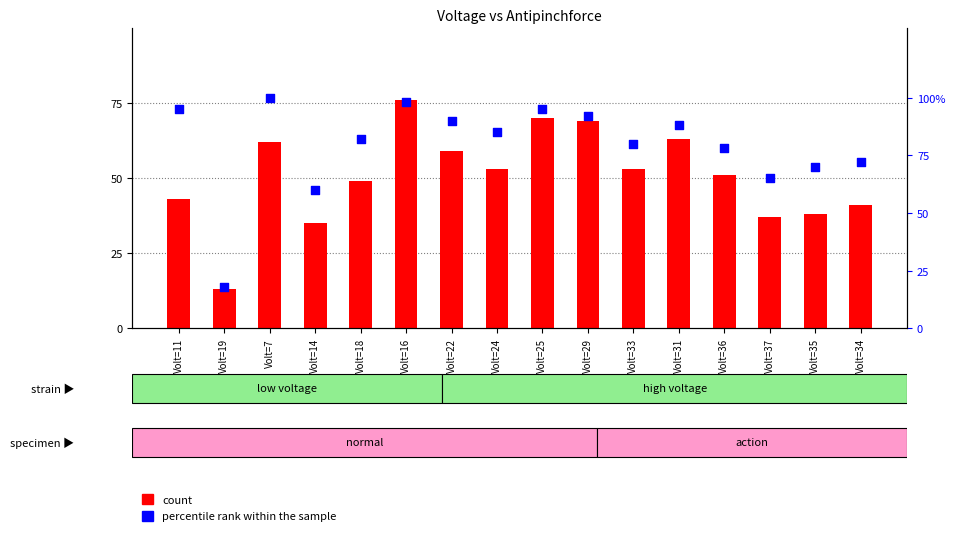

Which series contains the highest Y value?

percentile rank within the sample